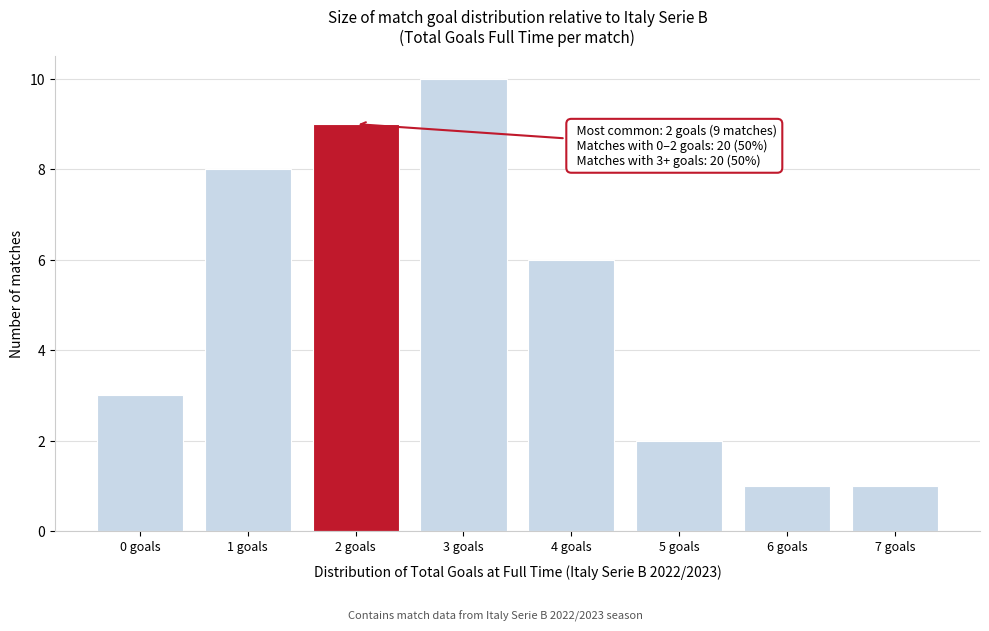

Which range on the x-axis has the tallest bar?

2.5 to 3.5